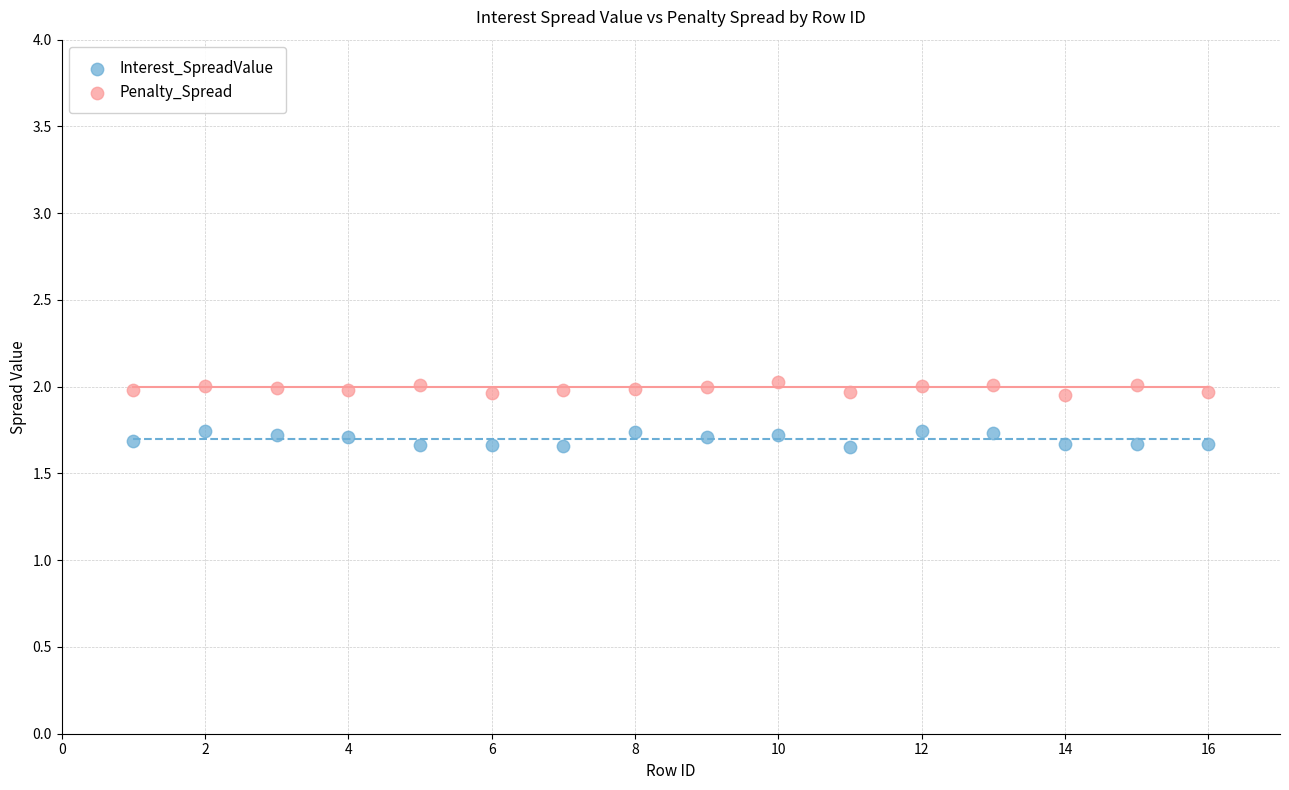

Which series reaches the minimum Y coordinate?

Interest_SpreadValue